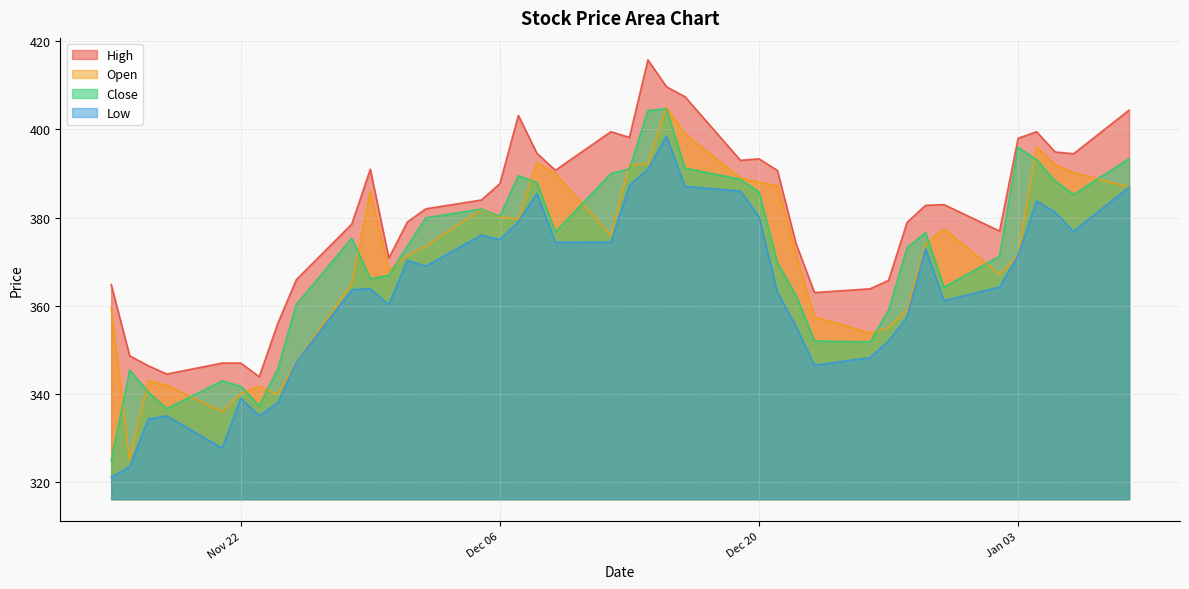

True or false: Close and Open intersect in this chart.

True